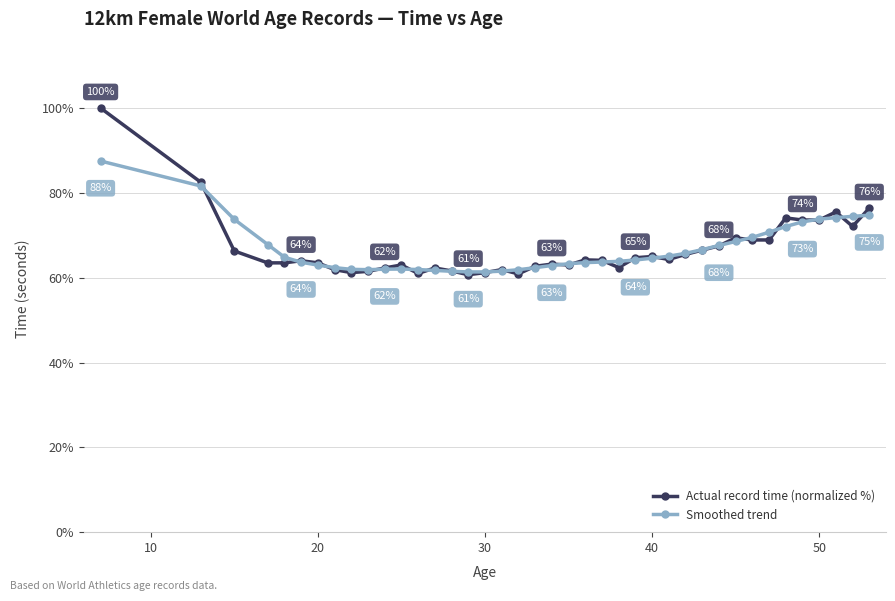

What is the maximum value shown in the chart?

100.0